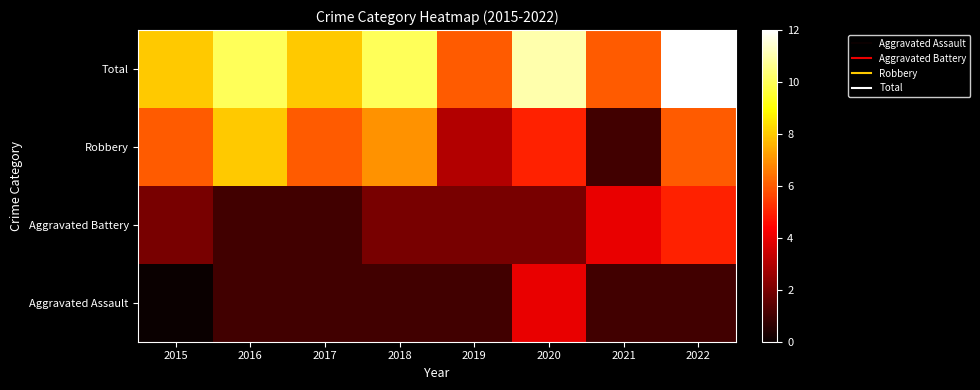

At which category does the chart reach its minimum across all series?

2015